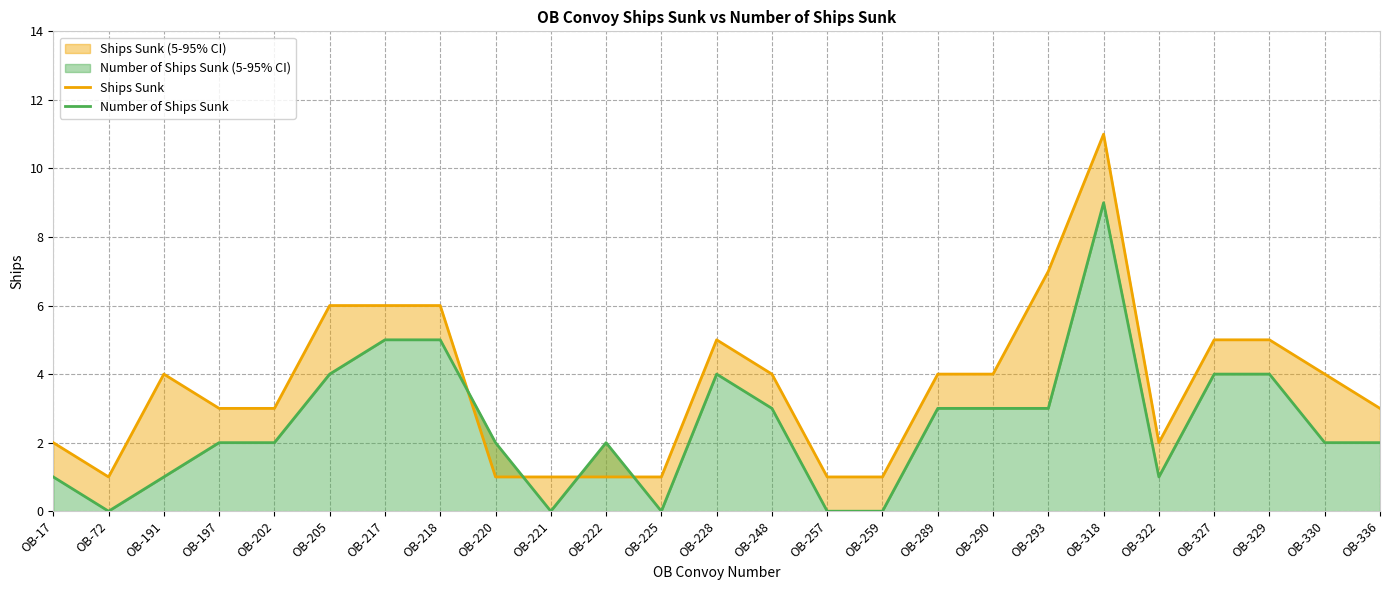

Which series has the largest total across all categories?

Ships Sunk